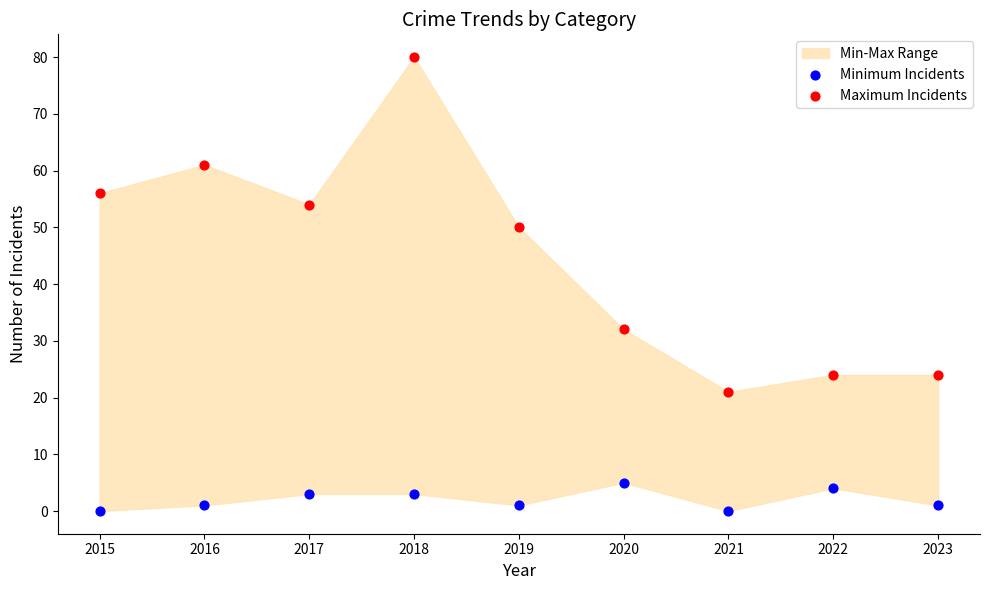

Which series reaches the minimum Y coordinate?

Minimum Incidents